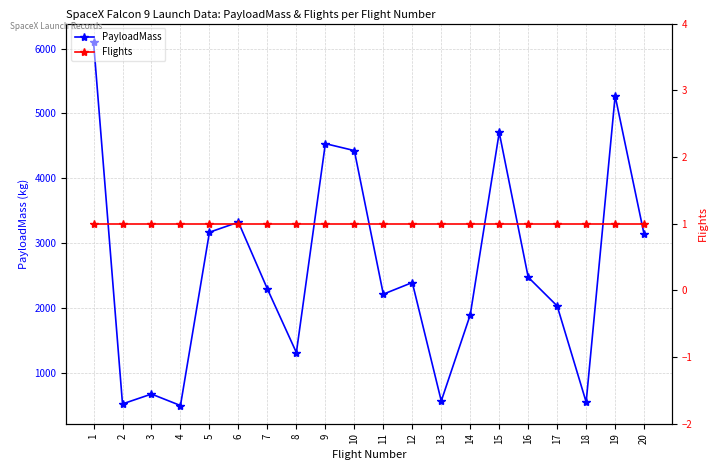

How many lines are shown in the chart?

2